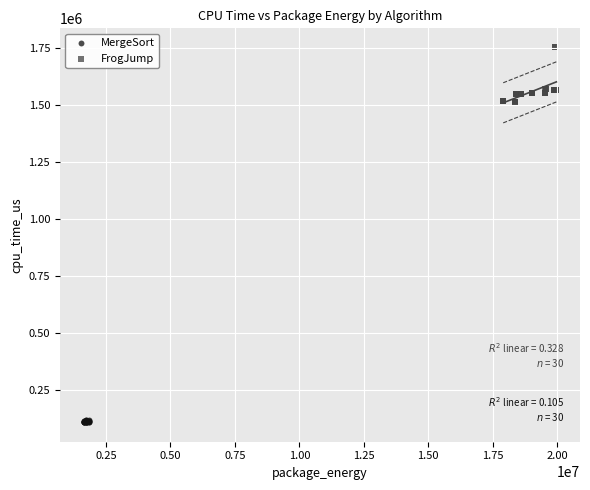

What are all the series names shown in the legend?

MergeSort, FrogJump